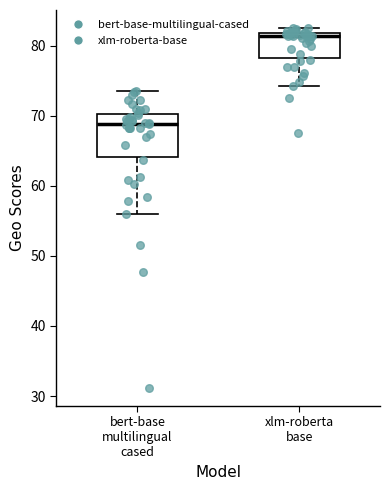

Where does the median line of the box for bert-base multilingual cased sit on the y-axis? The values are not printed on the chart, so give them approximately, as read against the axis.

69